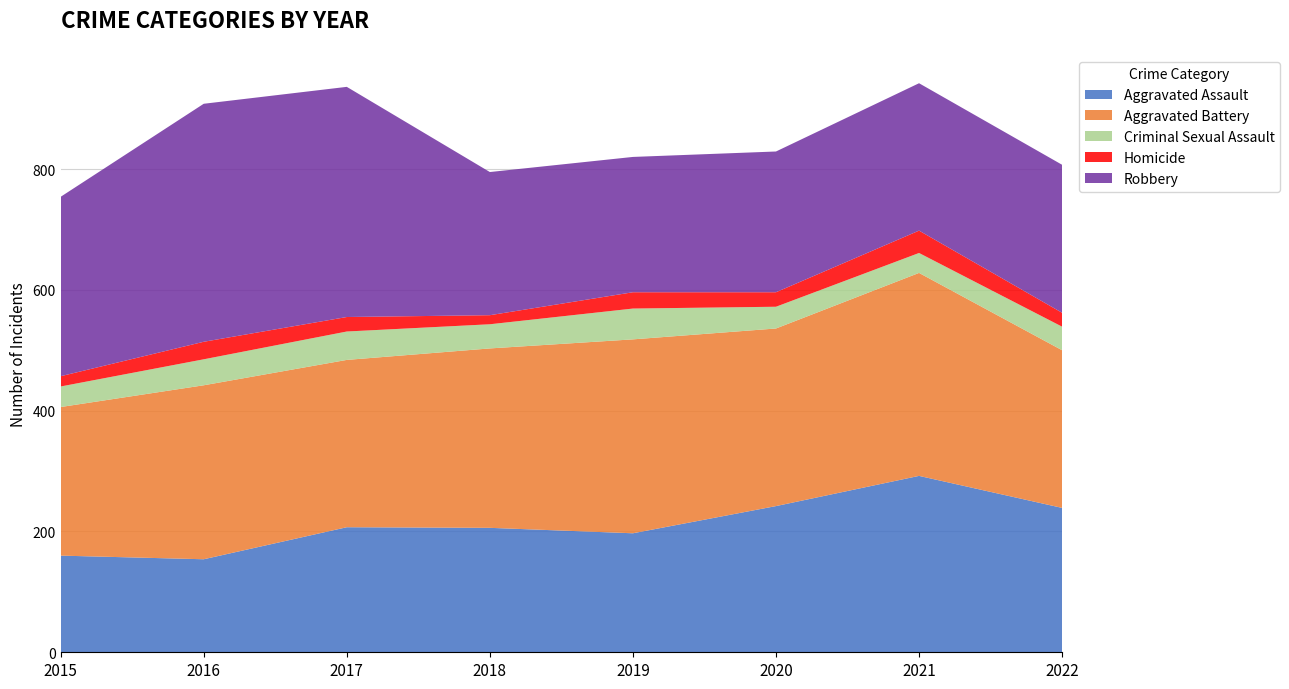

Reading left to right, transcribe all the data shown in this chart.

Aggravated Assault: 160	154	207	206	197	242	292	239
Aggravated Battery: 246	288	277	297	321	294	336	261
Criminal Sexual Assault: 34	43	47	40	51	36	33	39
Homicide: 17	29	24	15	27	24	37	23
Robbery: 297	394	381	237	224	233	244	245